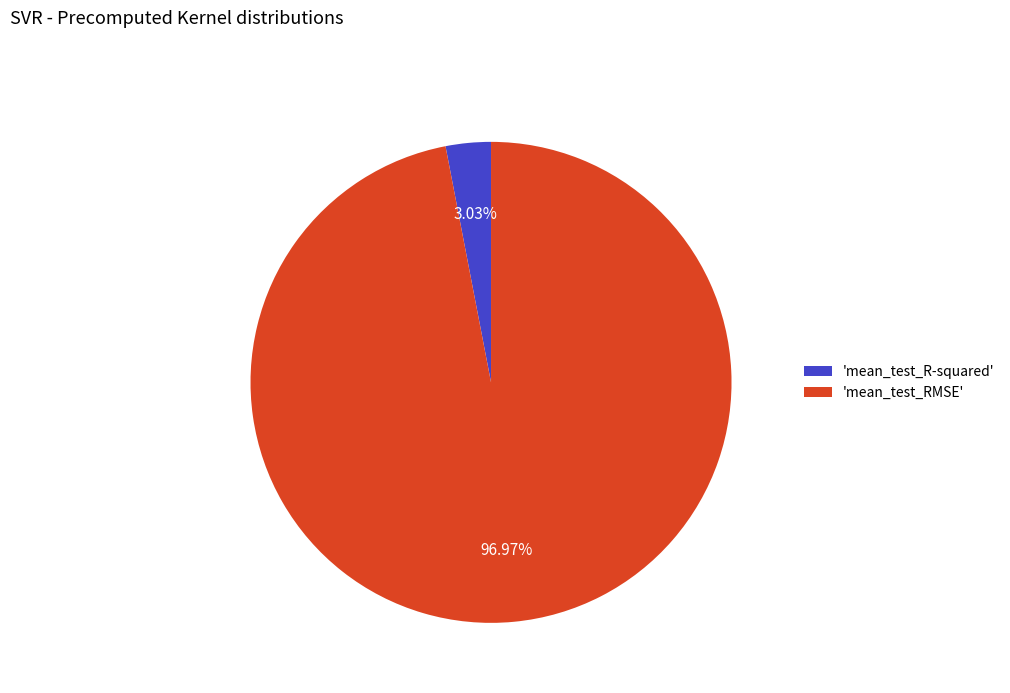

To the nearest percent, what is the difference between the largest and smallest slice percentages?

94%